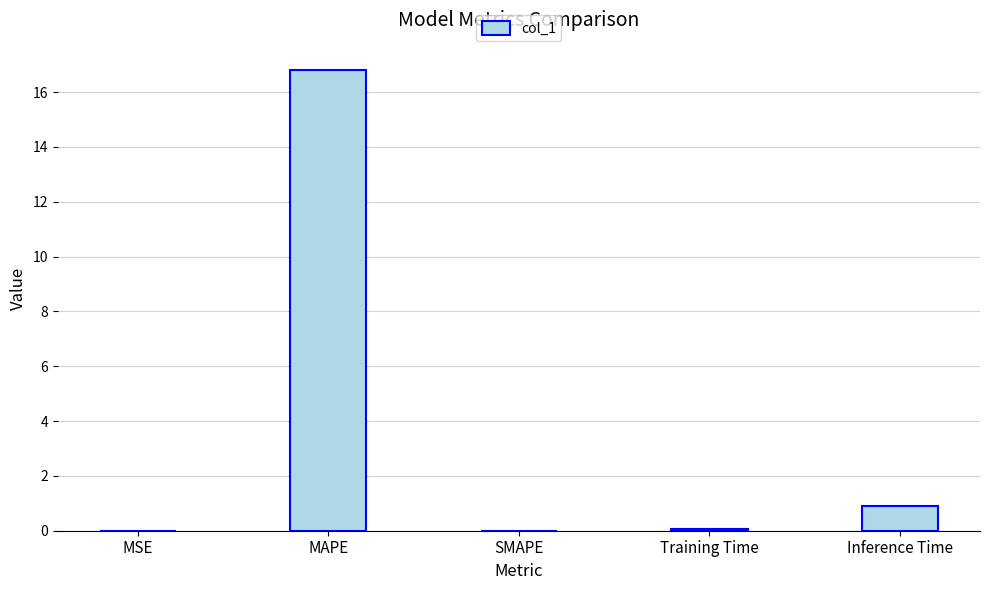

Where is the data nearest to the value 8?

Inference Time